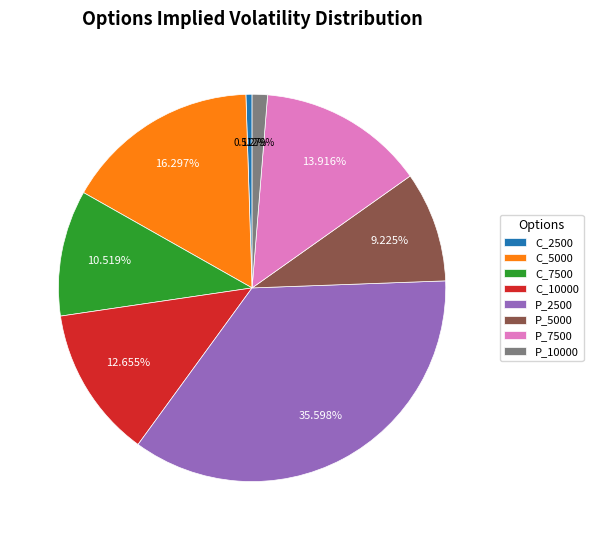

How many slices are in this pie chart?

8